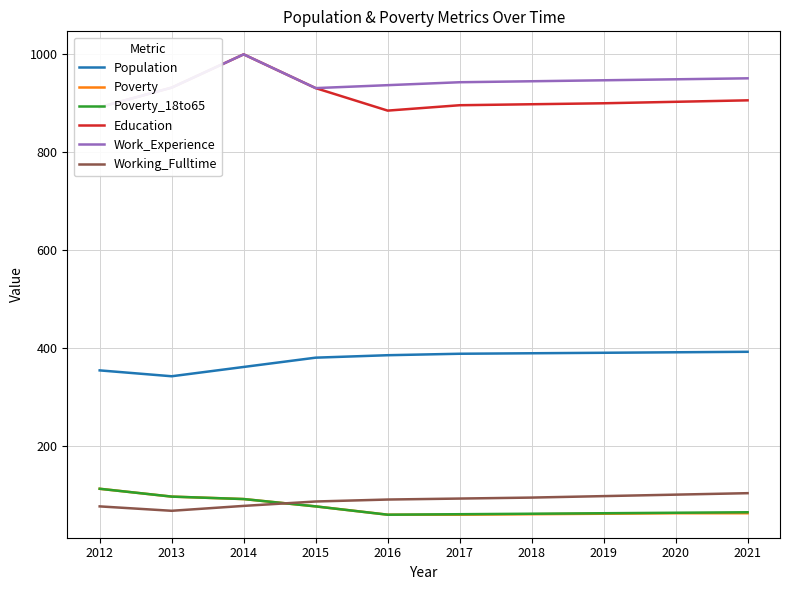

Rank the categories by Population value from highest to lowest.

2021, 2020, 2019, 2018, 2017, 2016, 2015, 2014, 2012, 2013